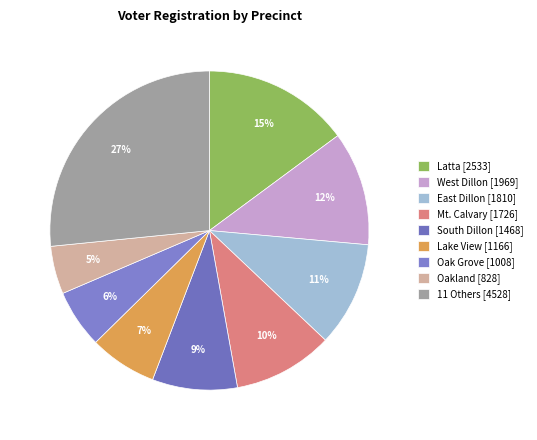

Count the number of slices in the pie.

9